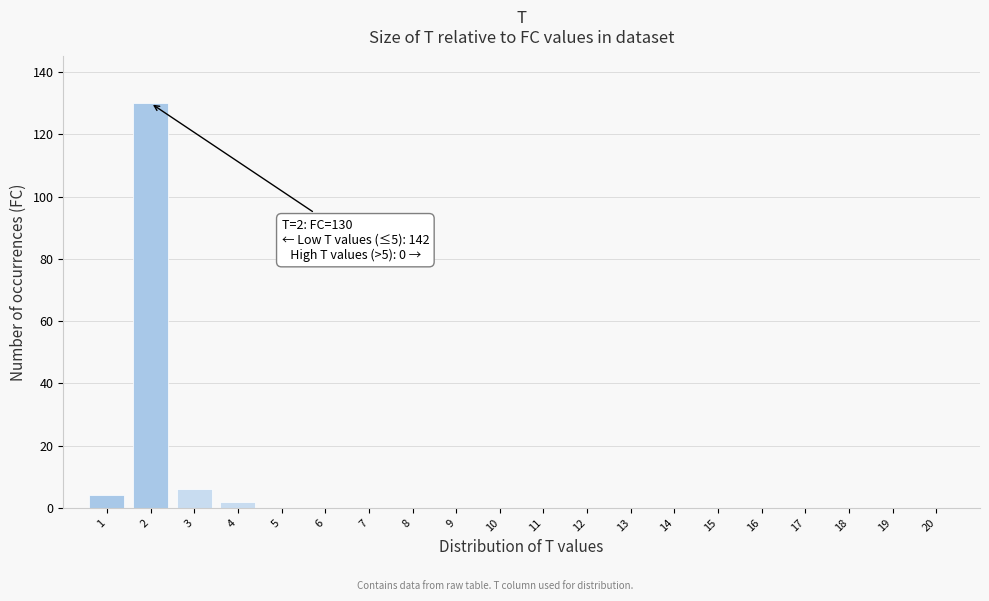

Reading left to right, transcribe all the data shown in this chart.

1=4	2=130	3=6	4=2	5=0	6=0	7=0	8=0	9=0	10=0	11=0	12=0	13=0	14=0	15=0	16=0	17=0	18=0	19=0	20=0